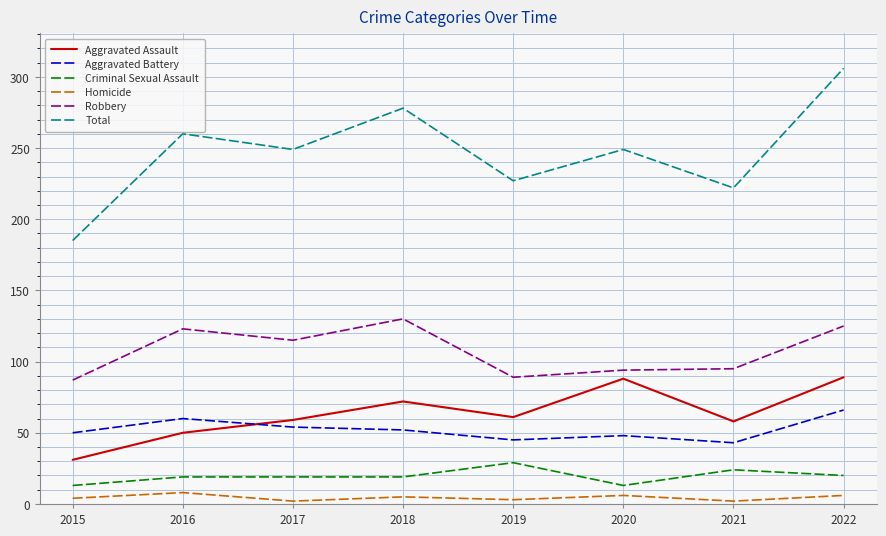

What is the difference between the Robbery values at 2019 and 2015?

2